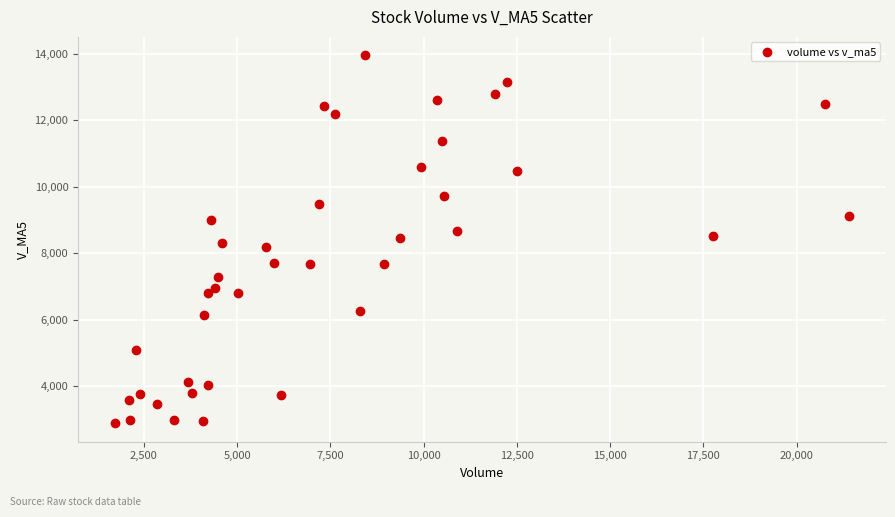

What is the range of Y values (max minus min)?

11058.9